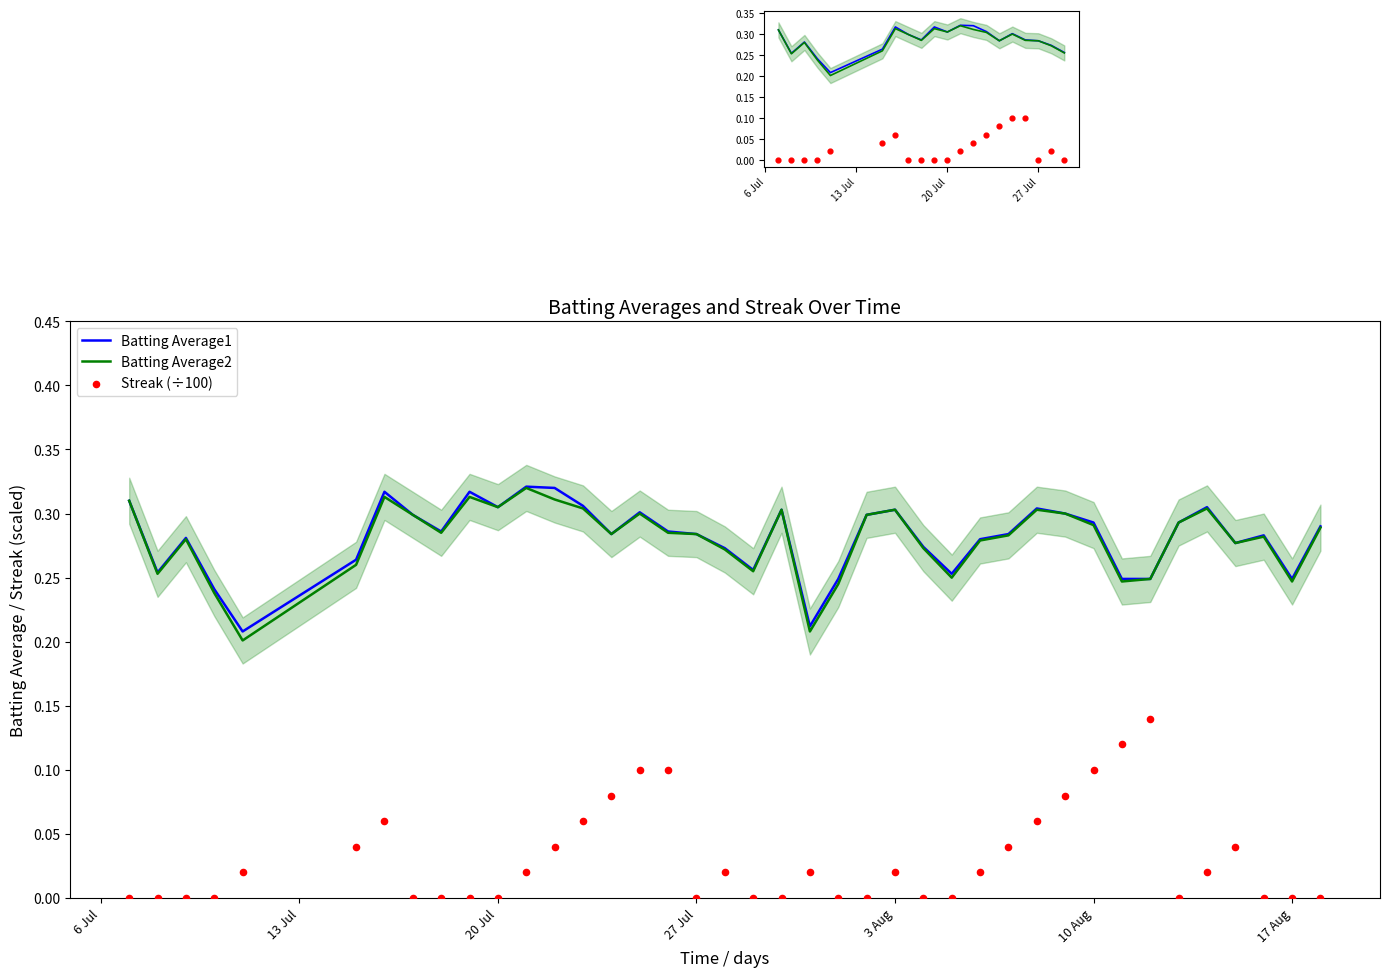

Which series reaches the minimum Y coordinate?

Streak (÷100)